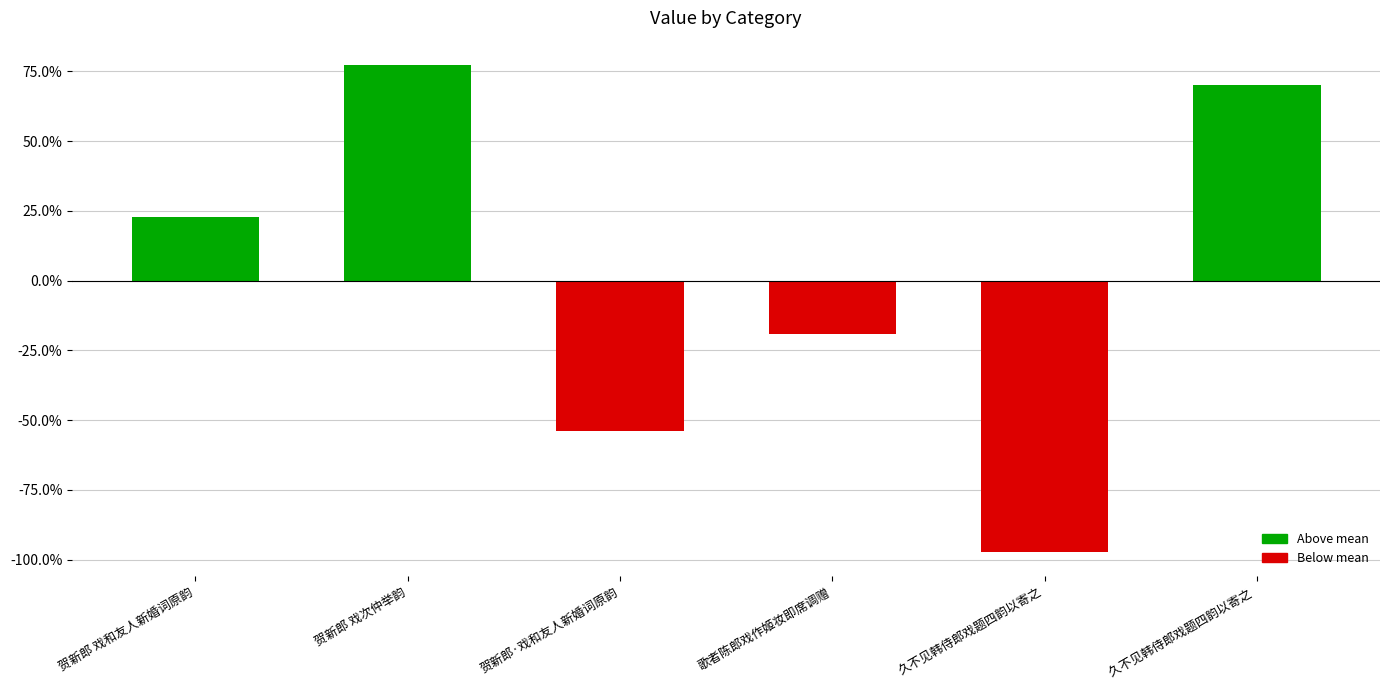

Does the chart contain stacked bars?

No